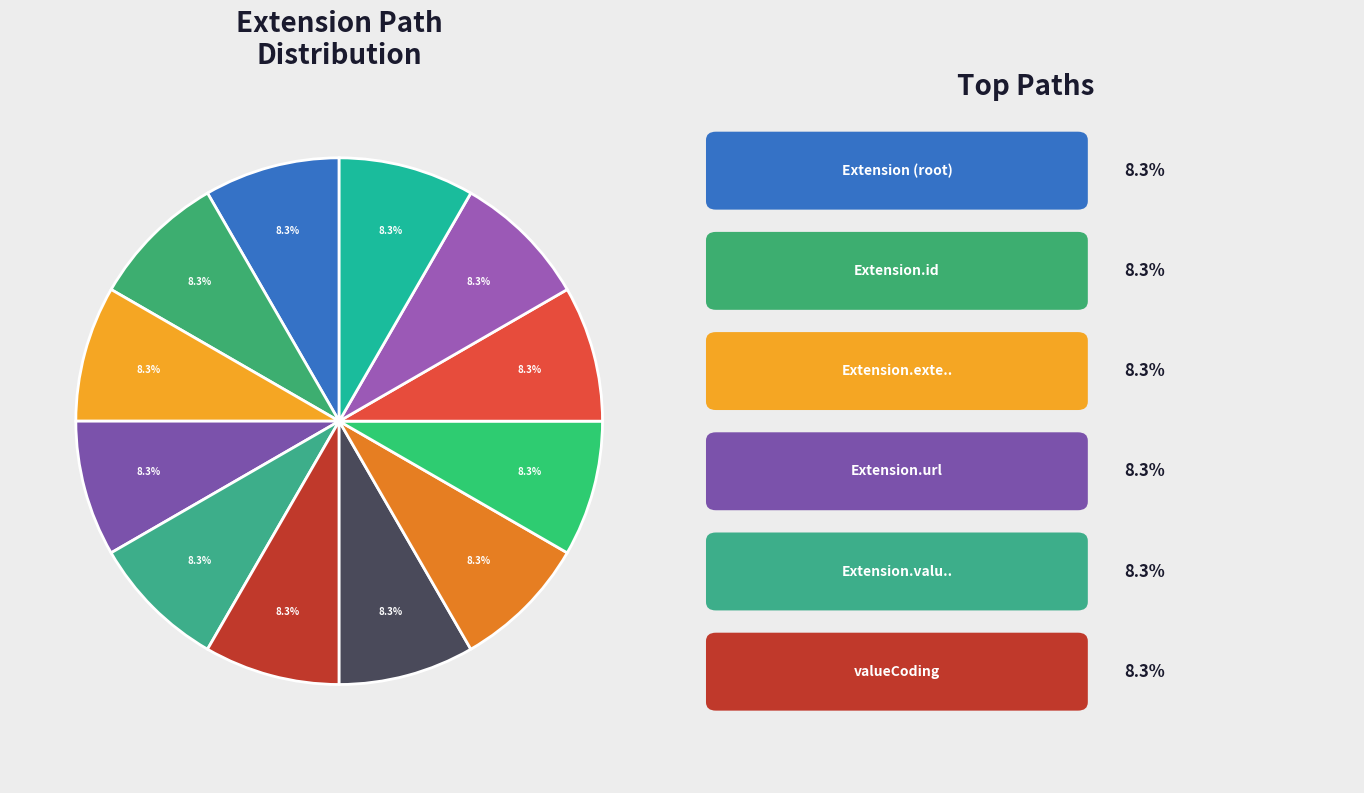

To the nearest percent, what is the average slice percentage?

8%